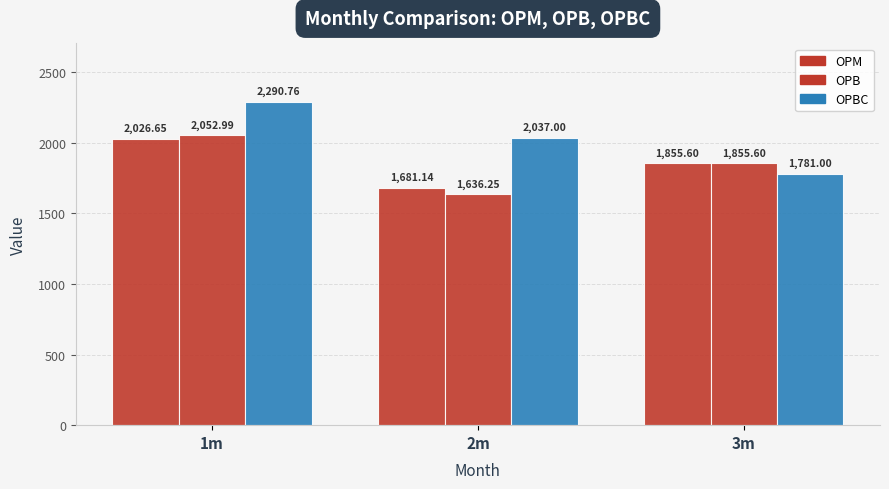

Is the value of OPM at 2m greater than the value of OPBC at 1m?

No